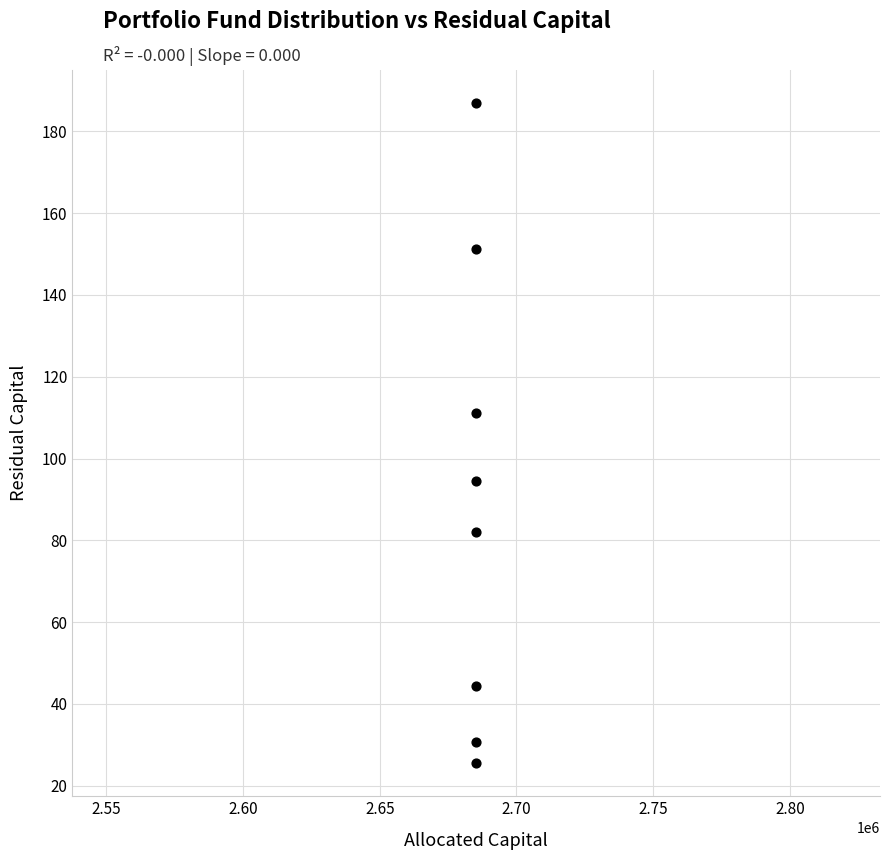

What Y value in the scatter plot is closest to 106?

111.1